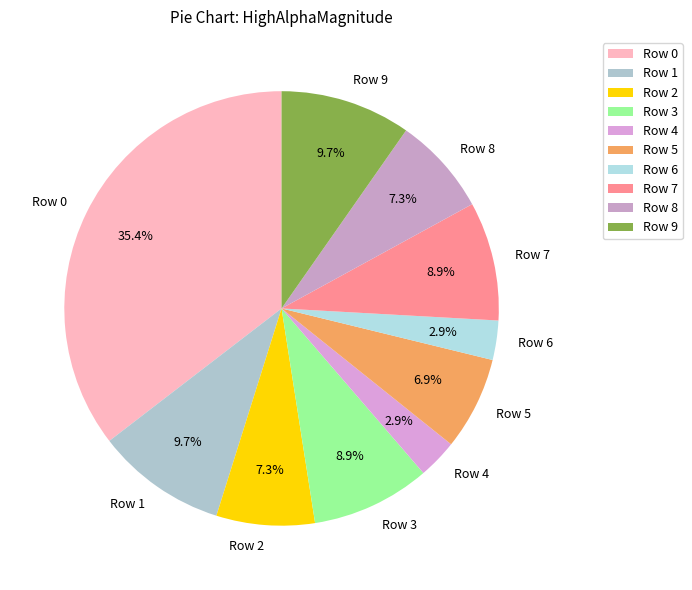

To the nearest percent, what percentage of the pie is Row 4?

3%